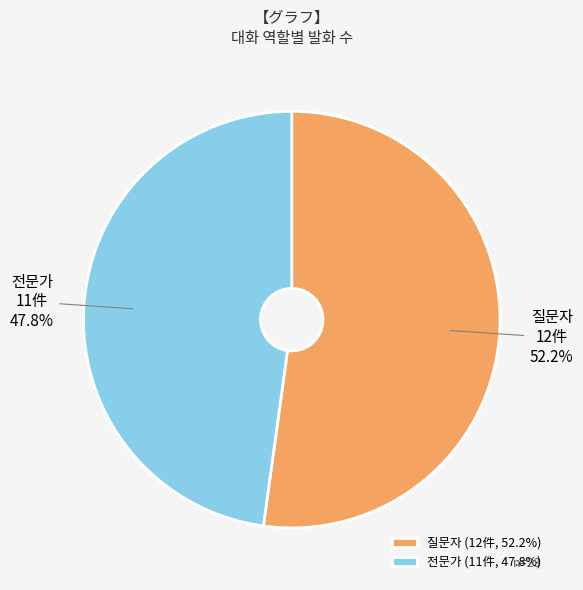

Combined, what portion of the pie is 질문자 and 전문가?

100.0%